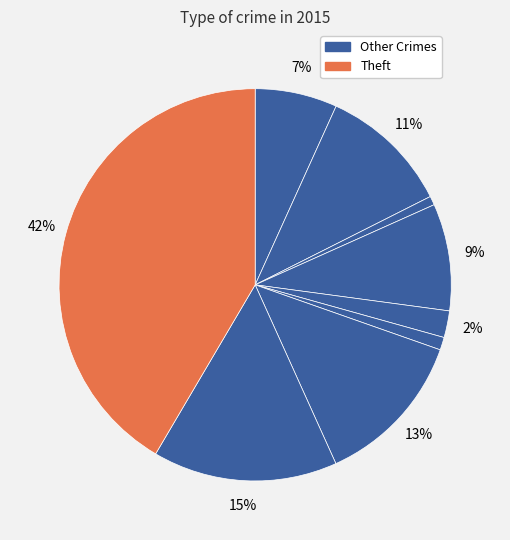

Is there any slice that represents more than half of the pie?

No